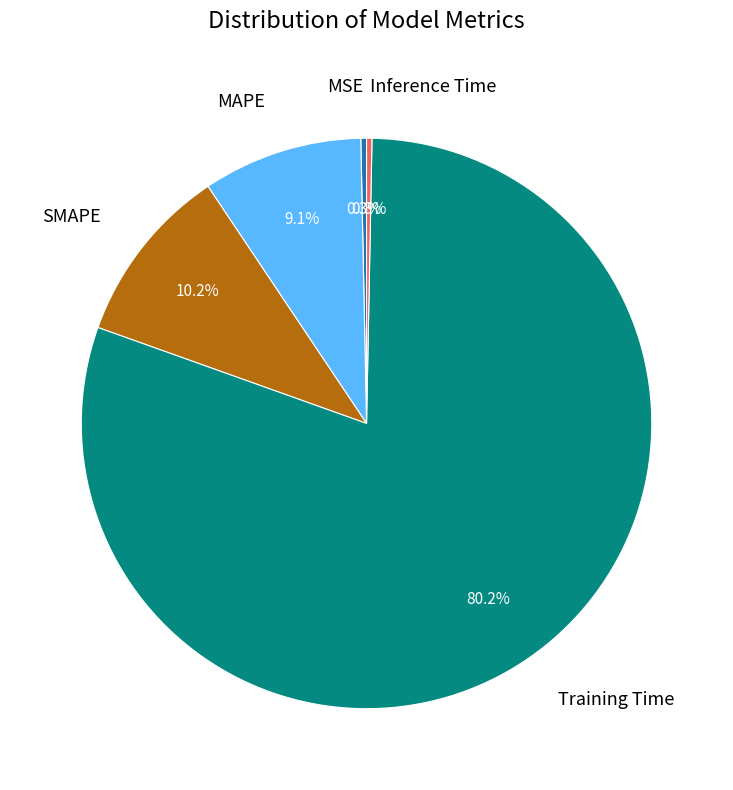

Between SMAPE and Inference Time, which is larger?

SMAPE